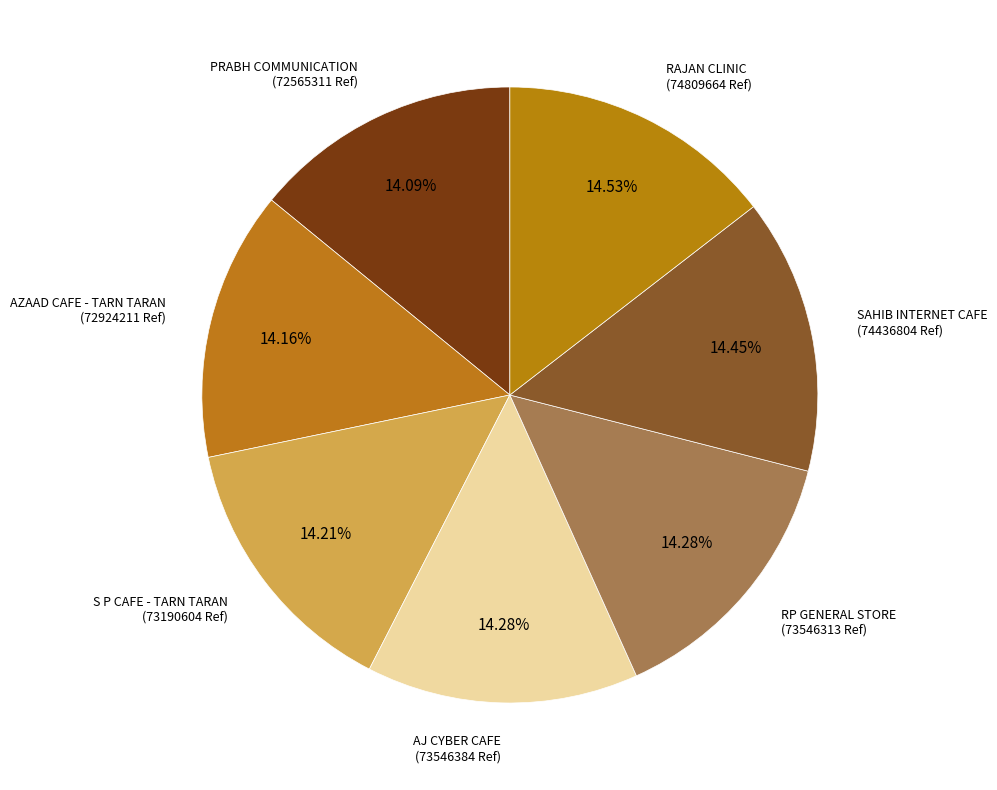

What is the ratio of the value at RAJAN CLINIC to the value at AZAAD CAFE - TARN TARAN?

1.0